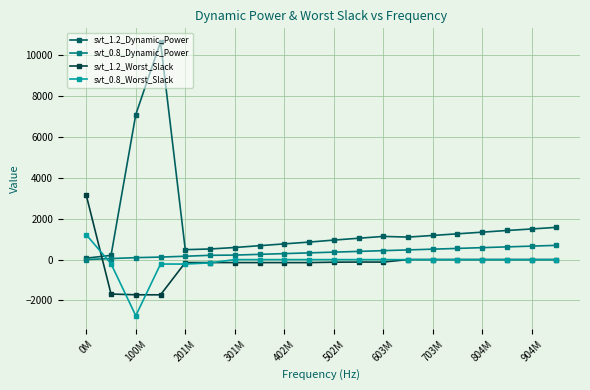

What is the maximum value shown in the chart?

10635.2